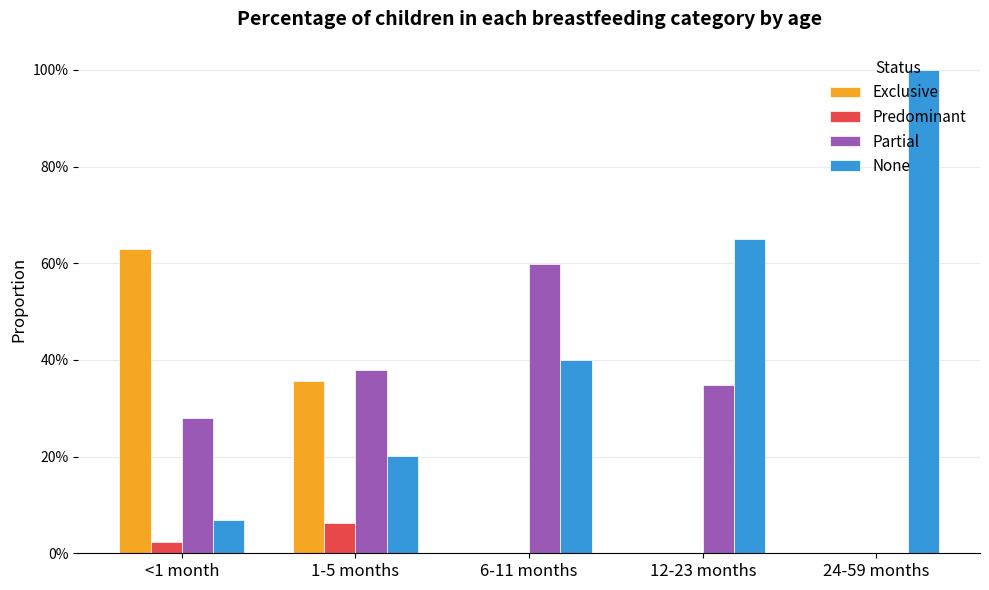

Reading left to right, extract all data points from this chart.

Exclusive: <1 month=0.6	1-5 months=0.4	6-11 months=0.0	12-23 months=0.0	24-59 months=0.0
Predominant: <1 month=0.0	1-5 months=0.1	6-11 months=0.0	12-23 months=0.0	24-59 months=0.0
Partial: <1 month=0.3	1-5 months=0.4	6-11 months=0.6	12-23 months=0.3	24-59 months=0.0
None: <1 month=0.1	1-5 months=0.2	6-11 months=0.4	12-23 months=0.7	24-59 months=1.0